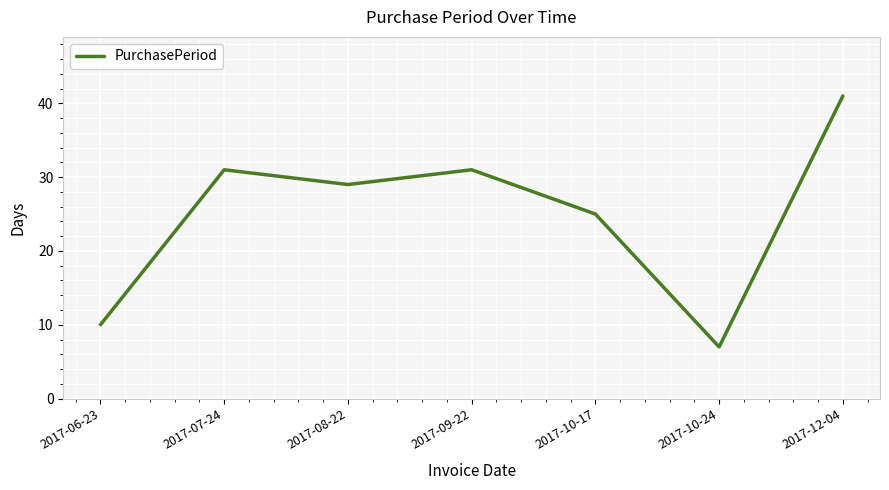

What is the difference between the second highest and second lowest values?

21